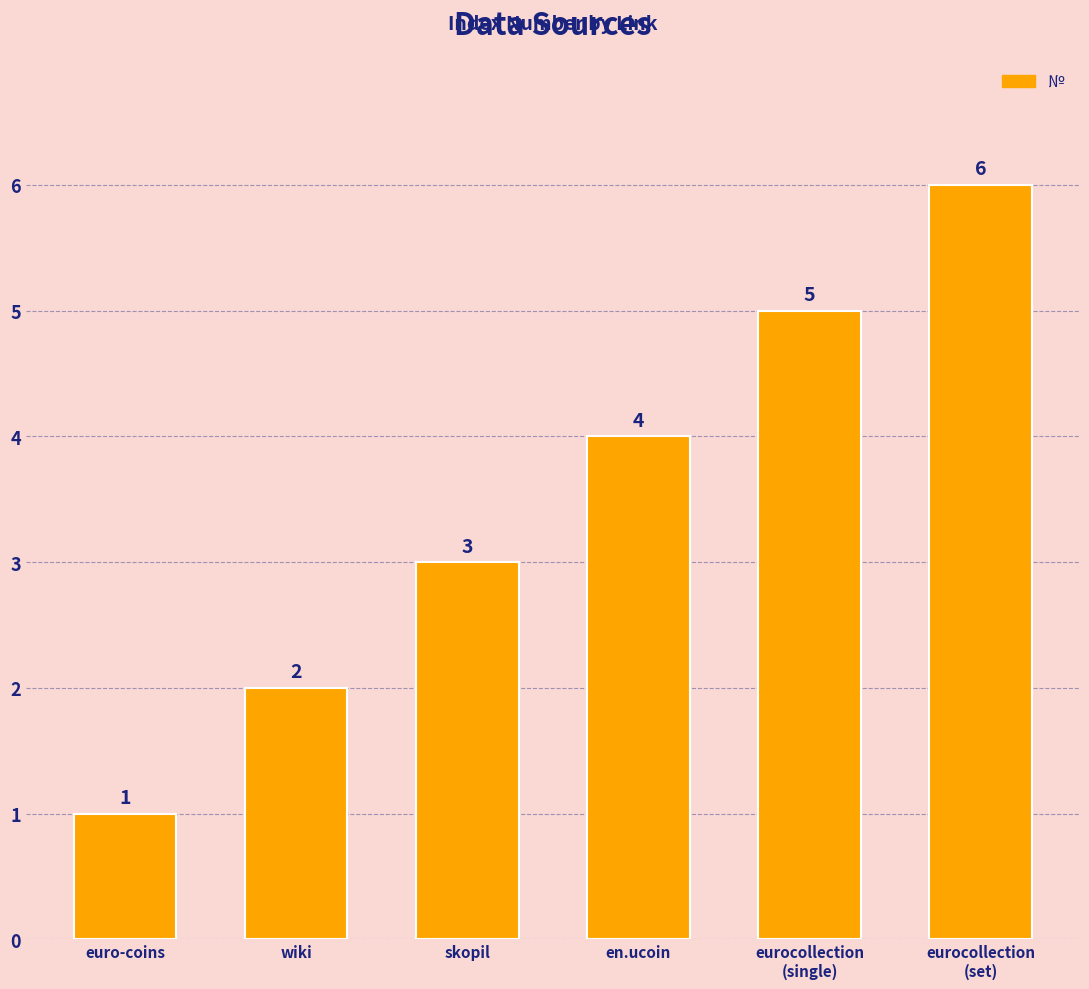

Approximately how many times larger is the value at euro-coins compared to eurocollection
(single)?

0.2